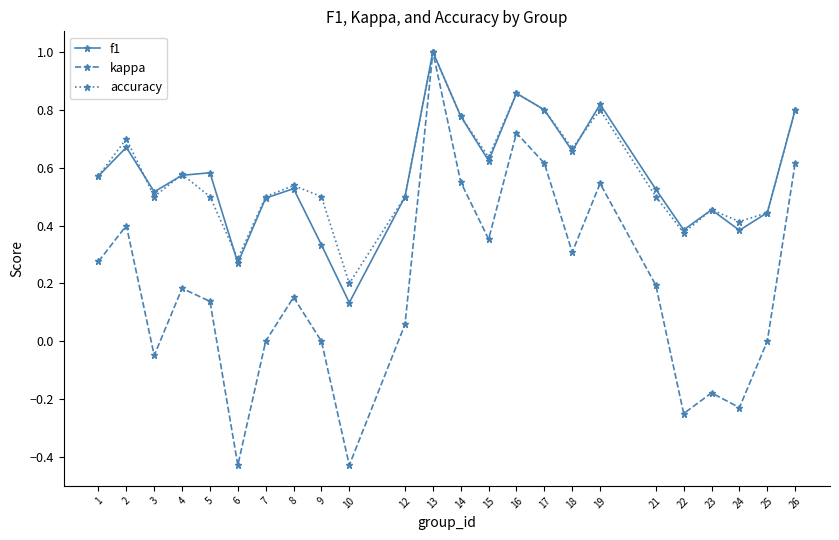

What is the value of the accuracy point at the 12th from the left?

1.0